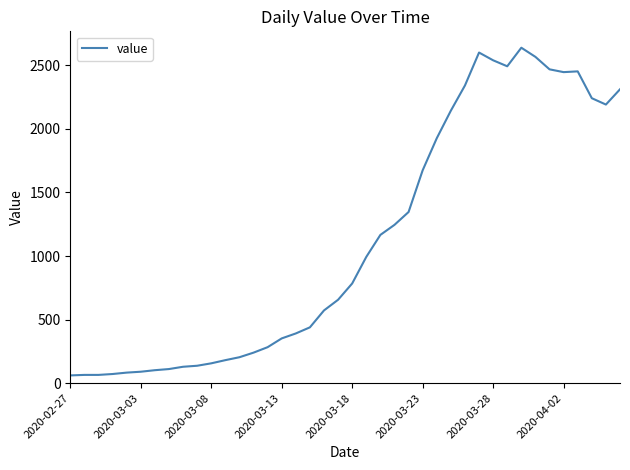

What is the greatest value displayed?

2638